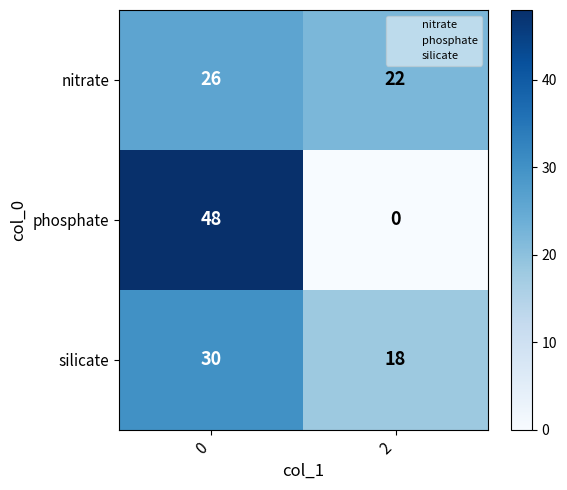

Reading left to right, transcribe all the data shown in this chart.

nitrate: 26	22
phosphate: 48	0
silicate: 30	18